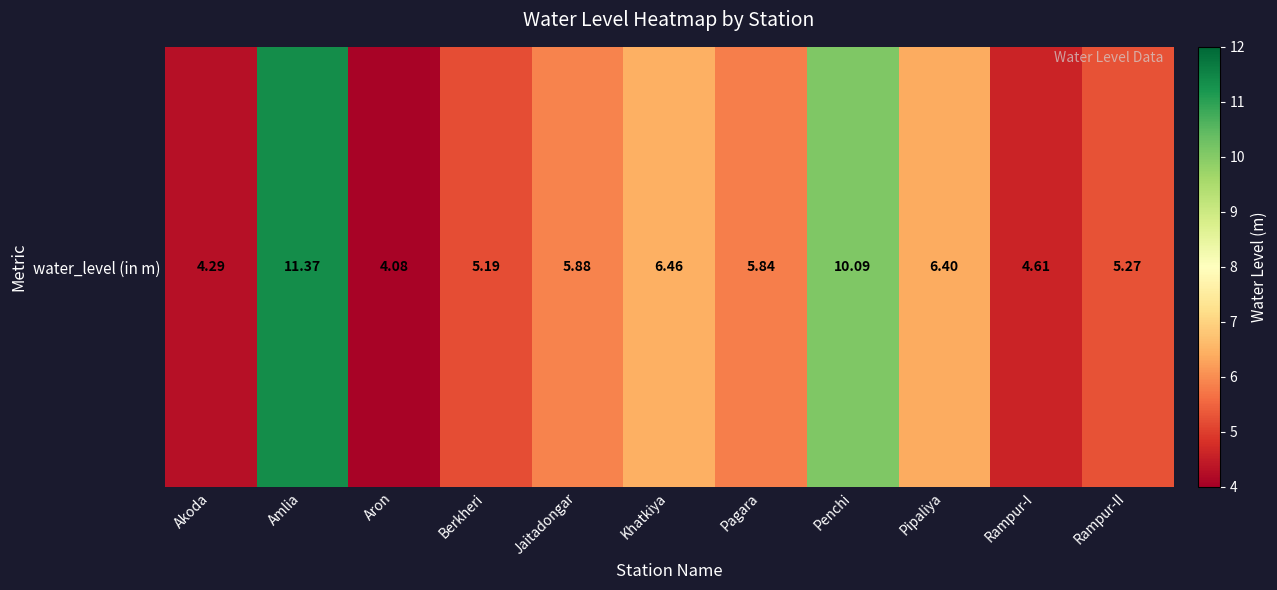

What is the maximum value shown in the chart?

11.4